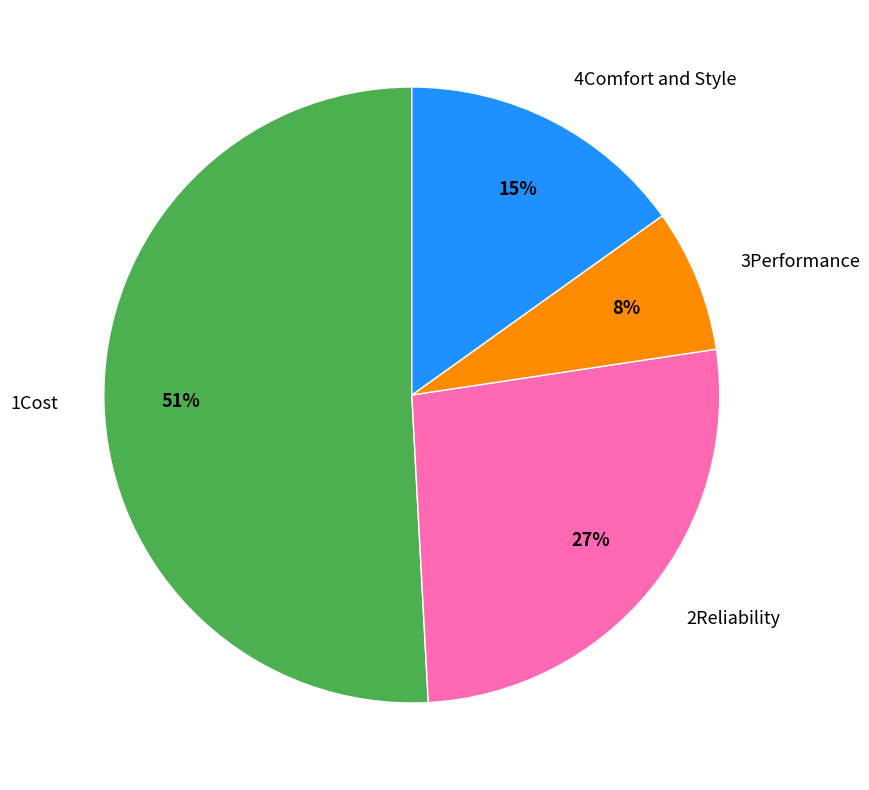

Between 3Performance and 4Comfort and Style, which is larger?

4Comfort and Style